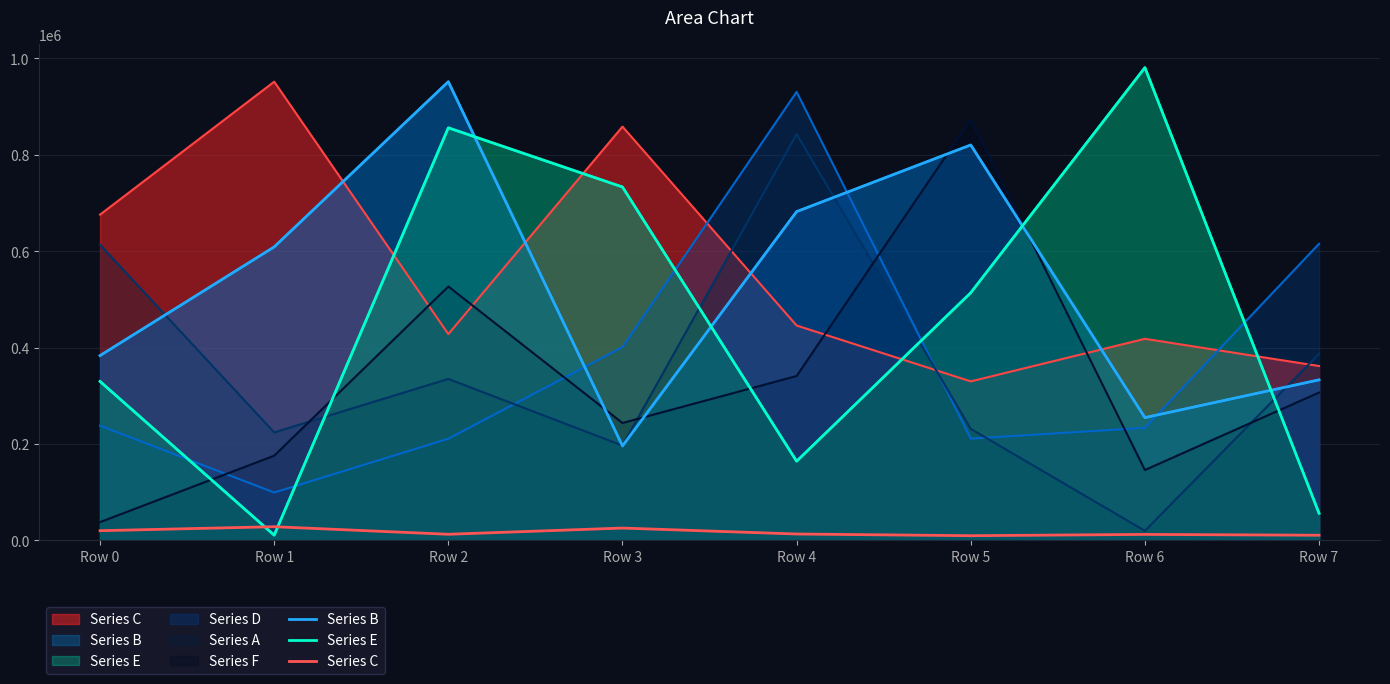

Which series has the largest total across all categories?

Series B